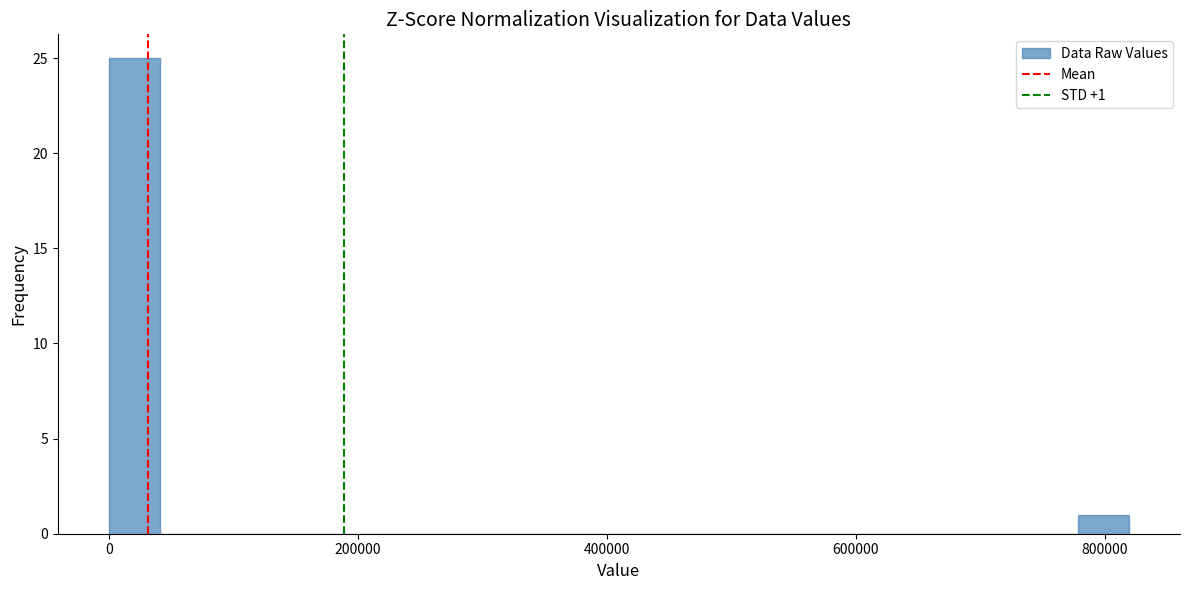

Read against the x-axis, roughly where is the centre of the tallest bar?

20000